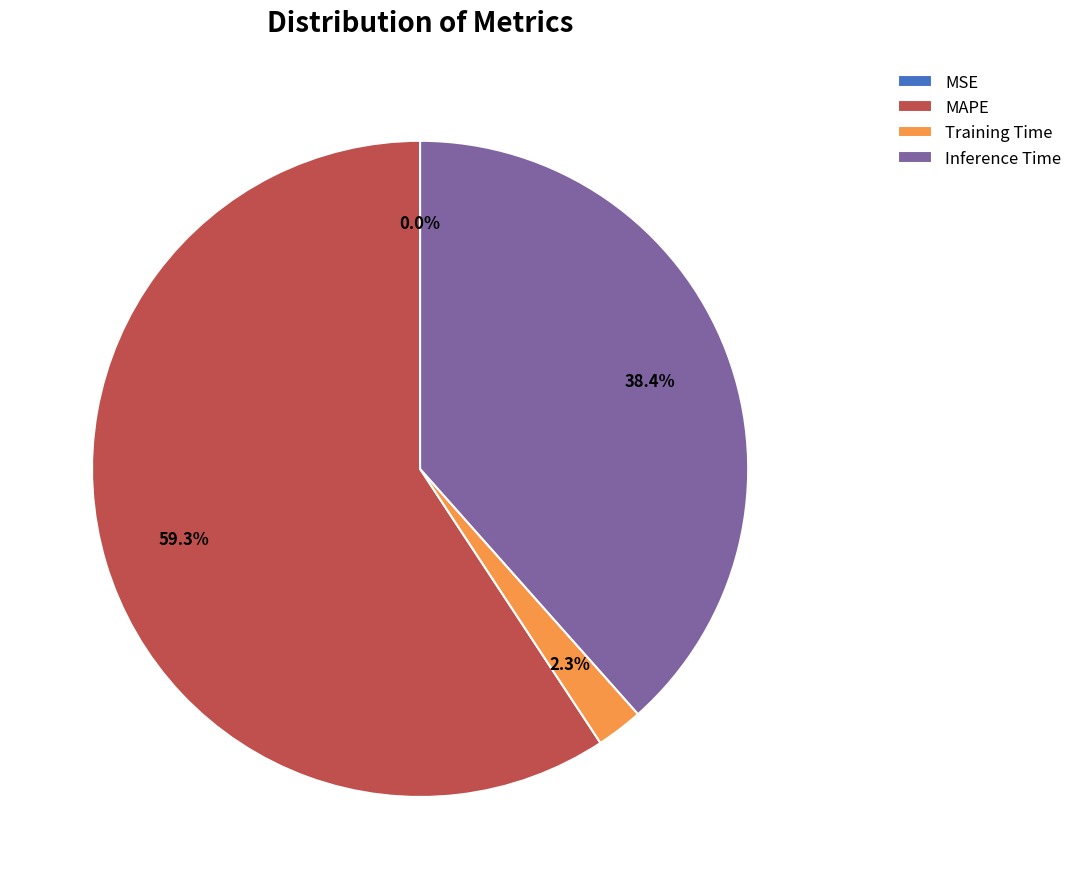

To the nearest percent, what is the difference between the largest and smallest slice percentages?

59%